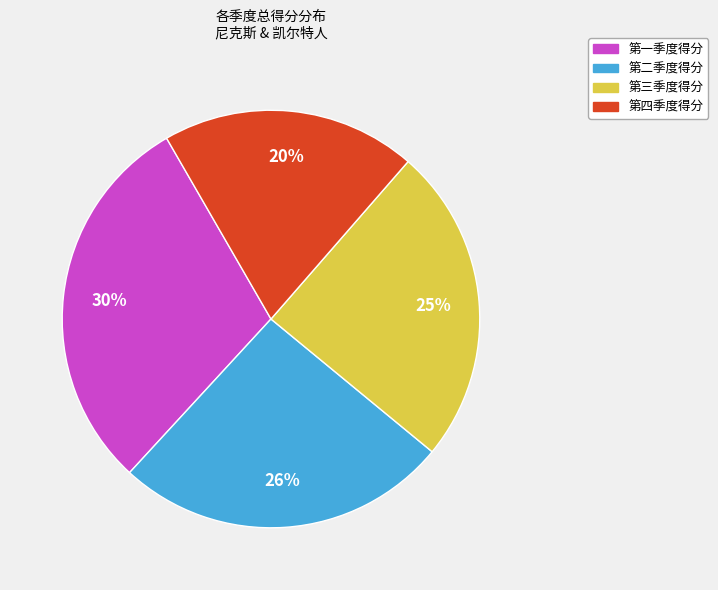

To the nearest percent, what is the average slice percentage?

25%